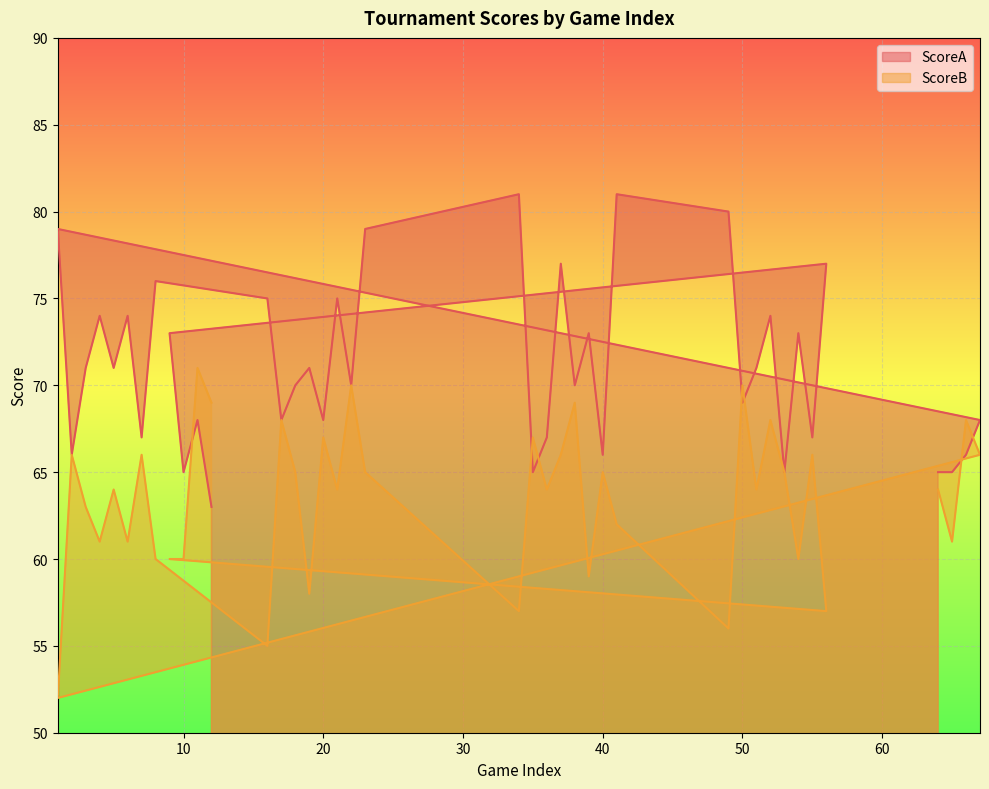

How many values in the ScoreB series are below 64?

16